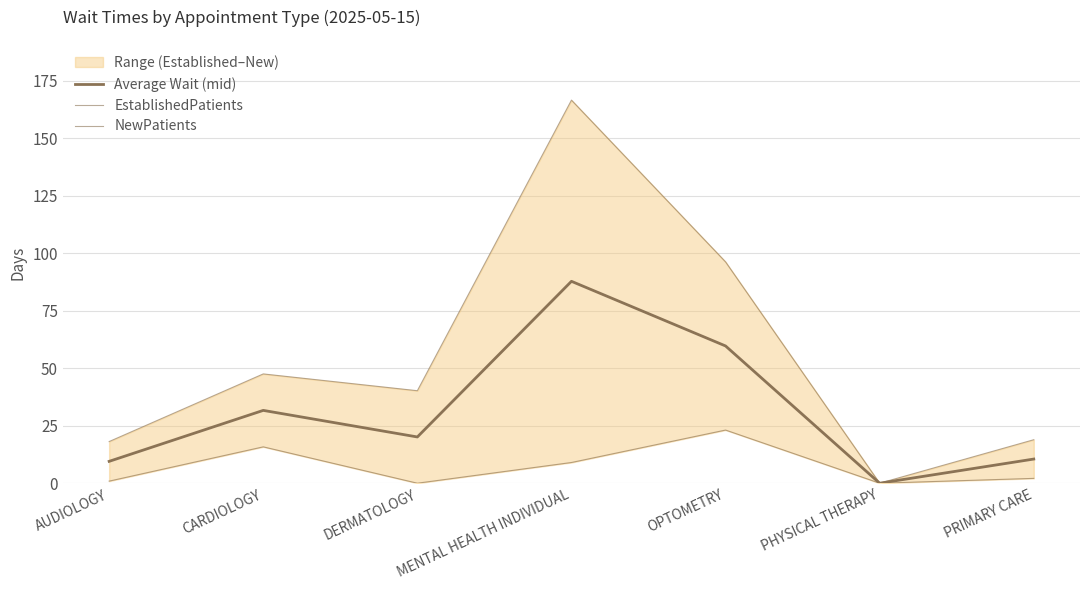

Is it true that Average Wait (mid) equals 87.8 at MENTAL HEALTH INDIVIDUAL?

True